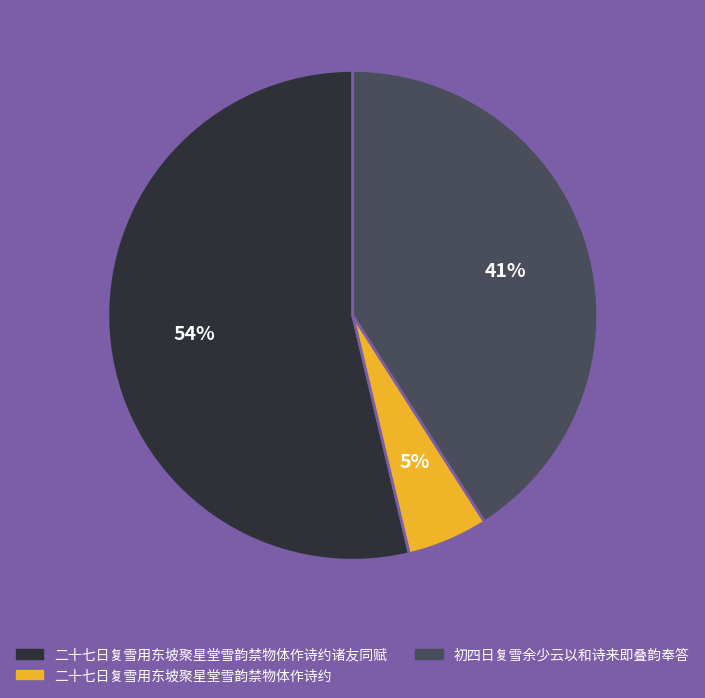

To the nearest percent, what portion does 初四日复雪余少云以和诗来即叠韵奉答 represent?

41%